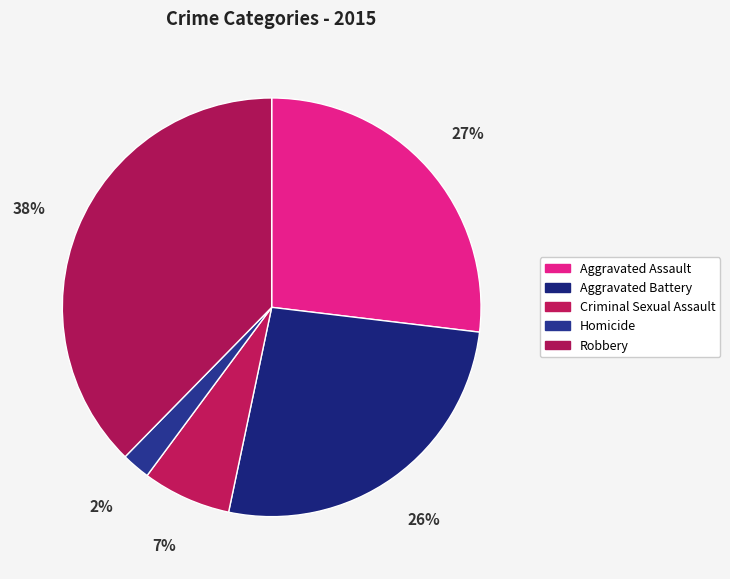

What percentage is the Criminal Sexual Assault slice, to the nearest percent?

7%